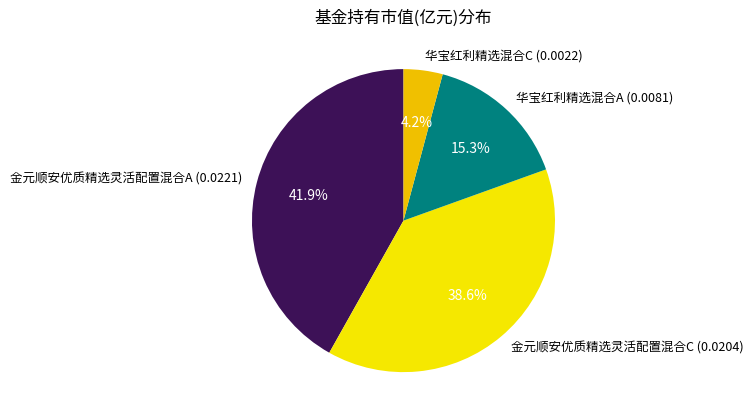

The 金元顺安优质精选灵活配置混合A slice represents 42% of the pie. True or false?

True